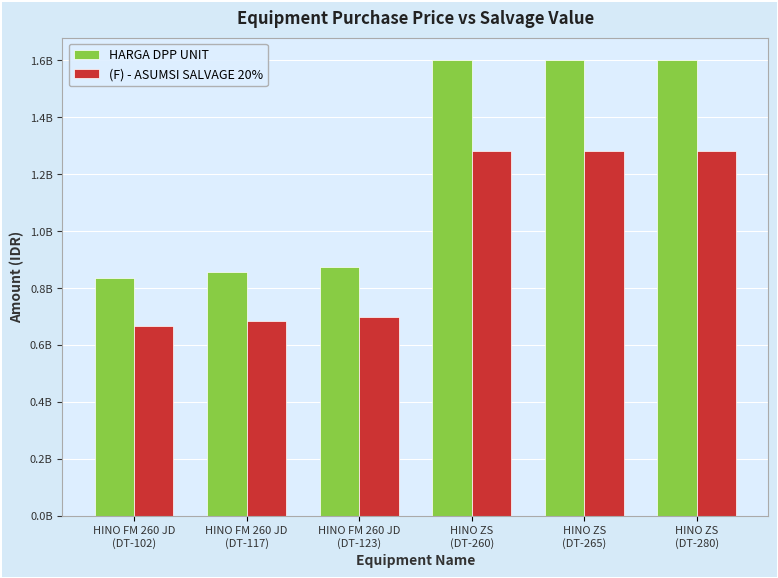

What is the difference between the (F) - ASUMSI SALVAGE 20% values at HINO FM 260 JD
(DT-117) and HINO ZS
(DT-265)?

594400000